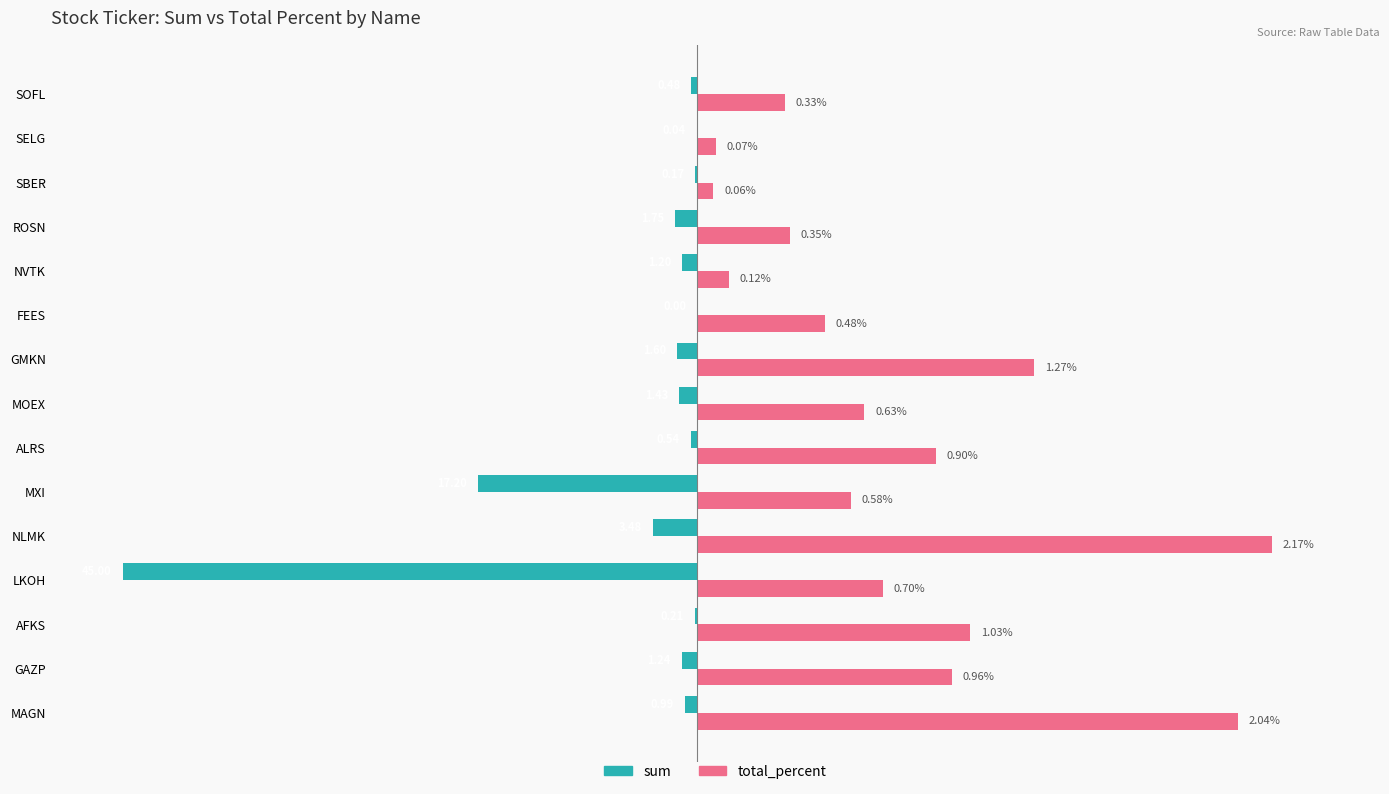

List the series in order of their peak value, highest first.

total_percent, sum